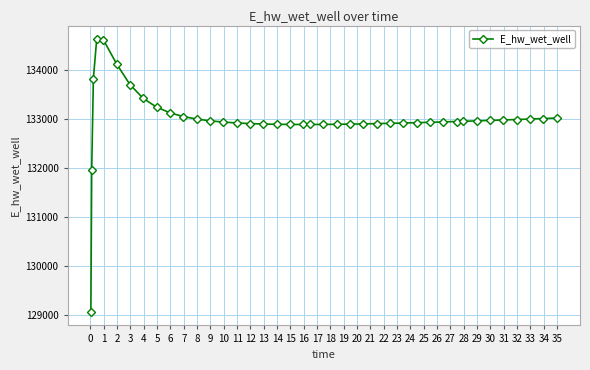

What is the greatest value displayed?

134628.0